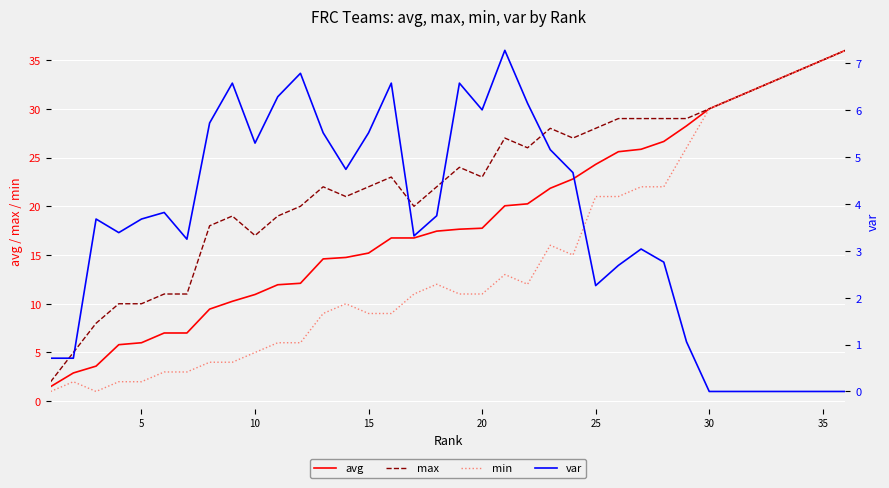

What is the minimum value for min?

1.0